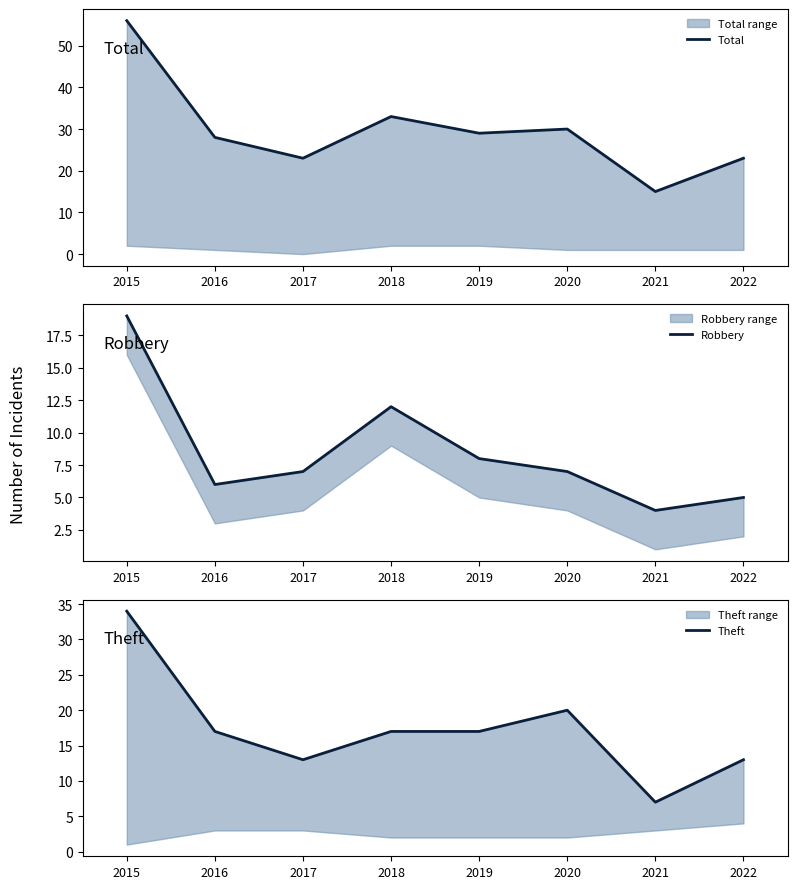

At which label does Theft first exceed 17?

2015